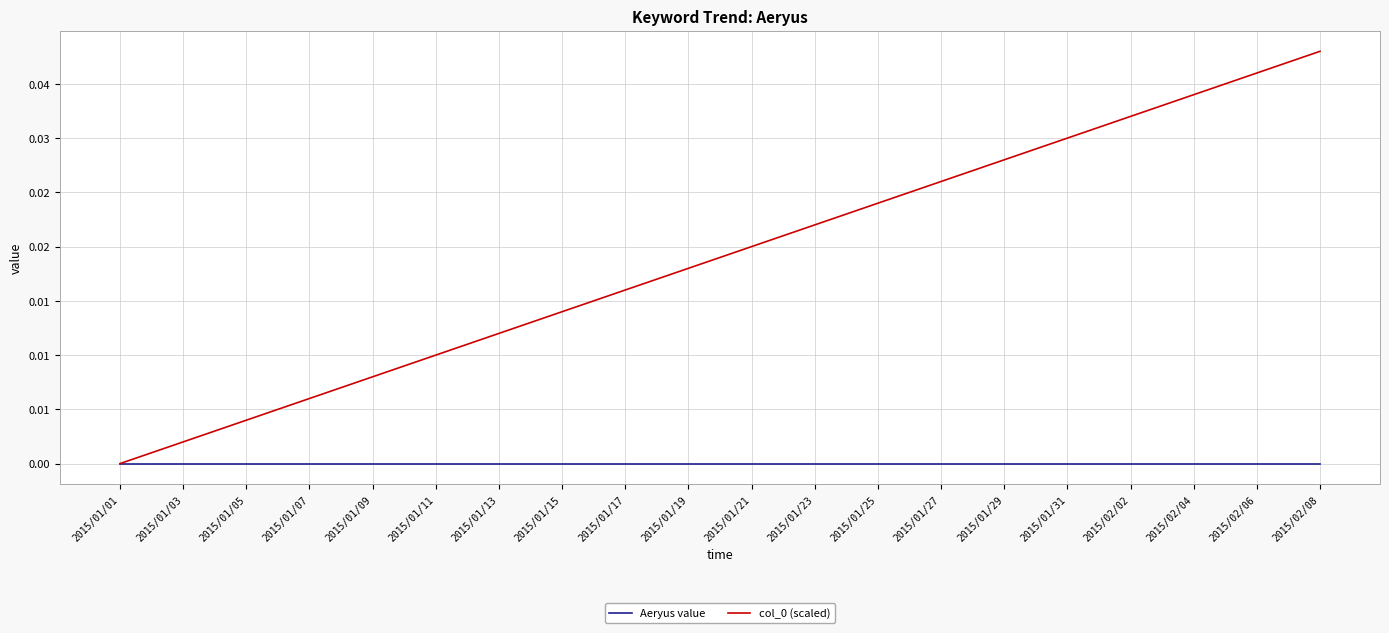

Where is col_0 (scaled) nearest to the value 0?

2015/01/01